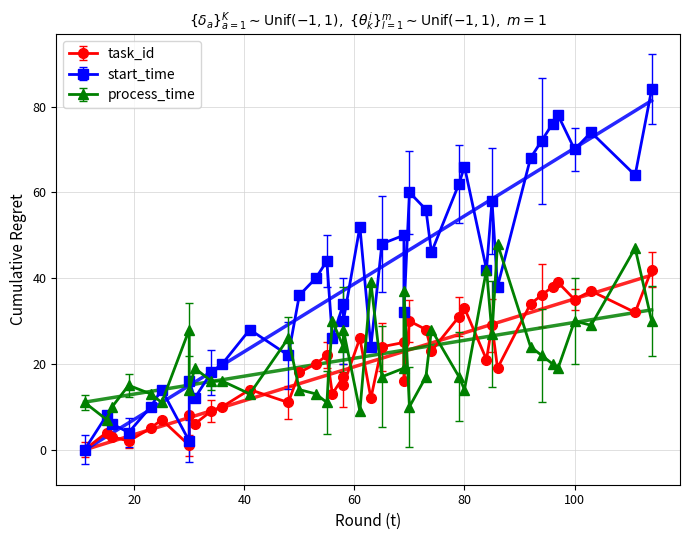

What is the total value across all series at 36?

46